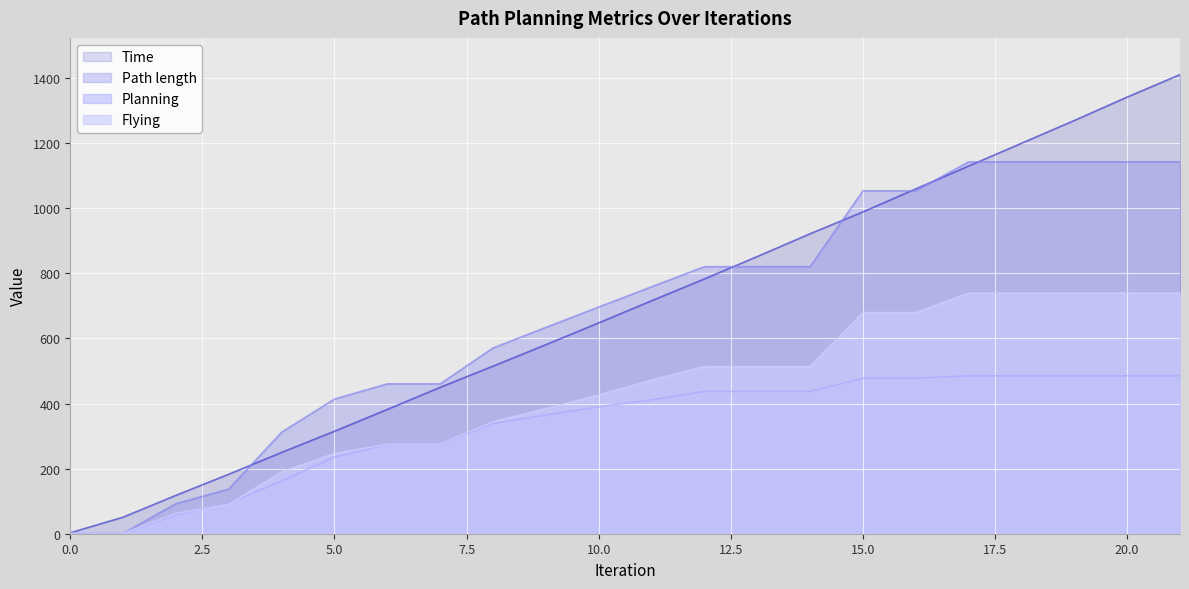

Is it true that Planning equals 1.0 at 0.0?

True